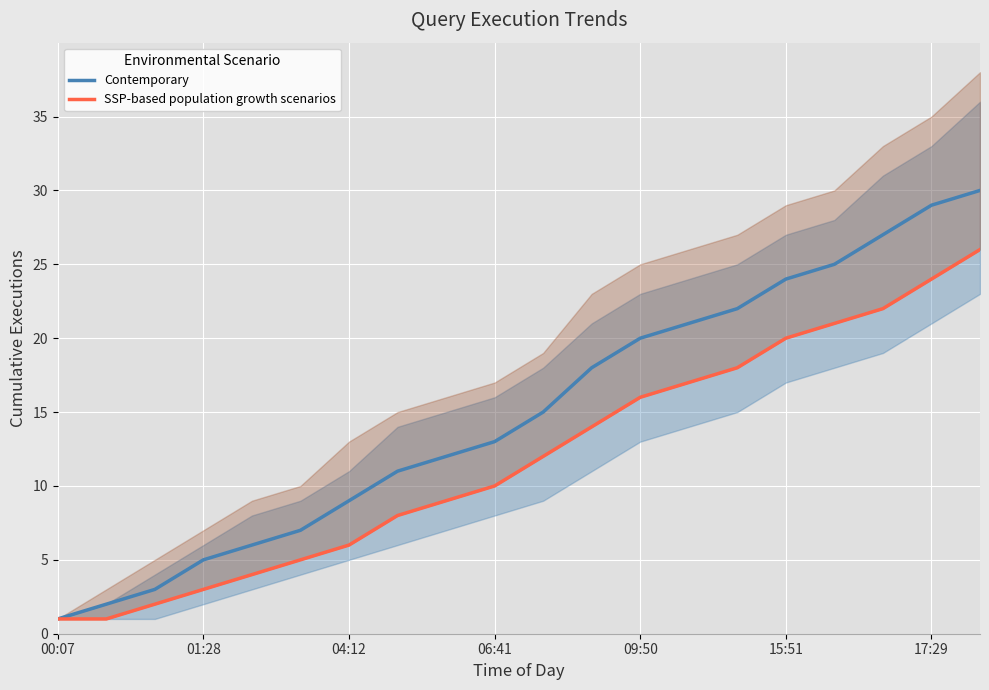

True or false: SSP-based population growth scenarios has more than 2 interior local peaks.

False